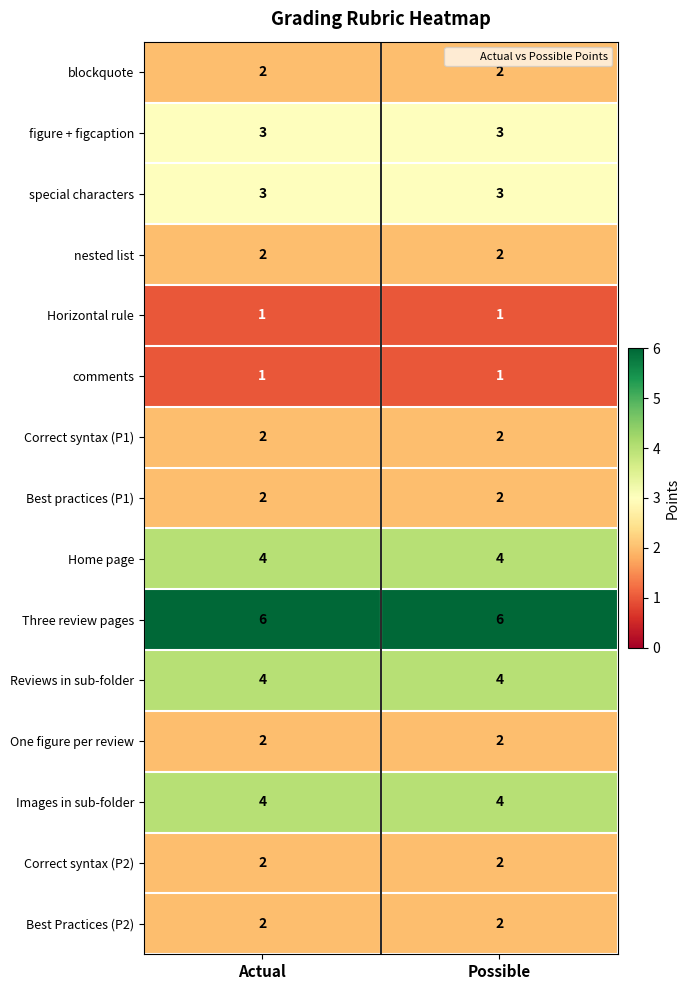

The Horizontal rule series shows 1 at Actual. True or false?

True